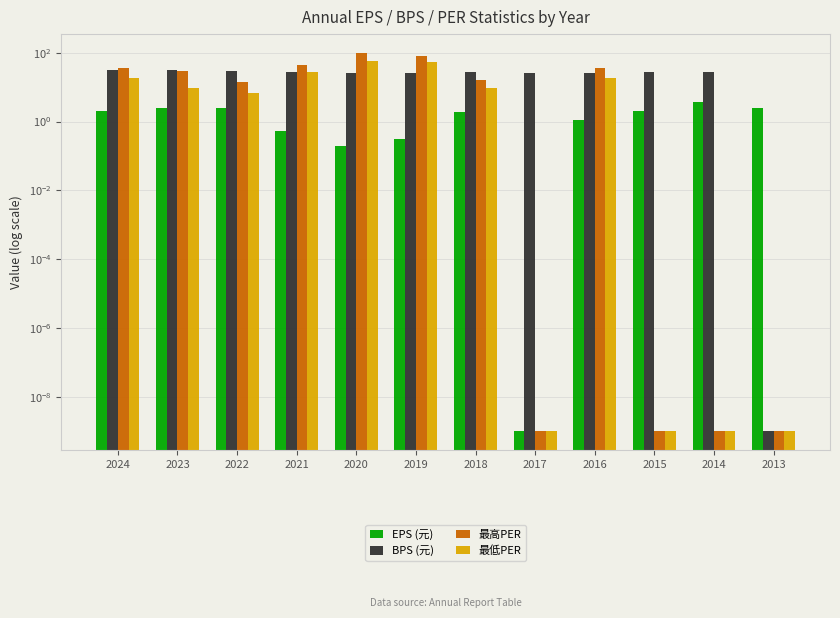

Between 2022 and 2014, which is larger?

2014